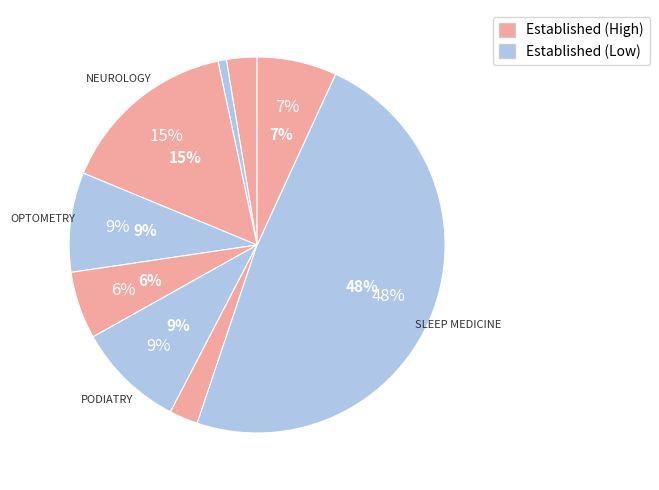

The NEUROLOGY slice represents 5% of the pie. True or false?

False